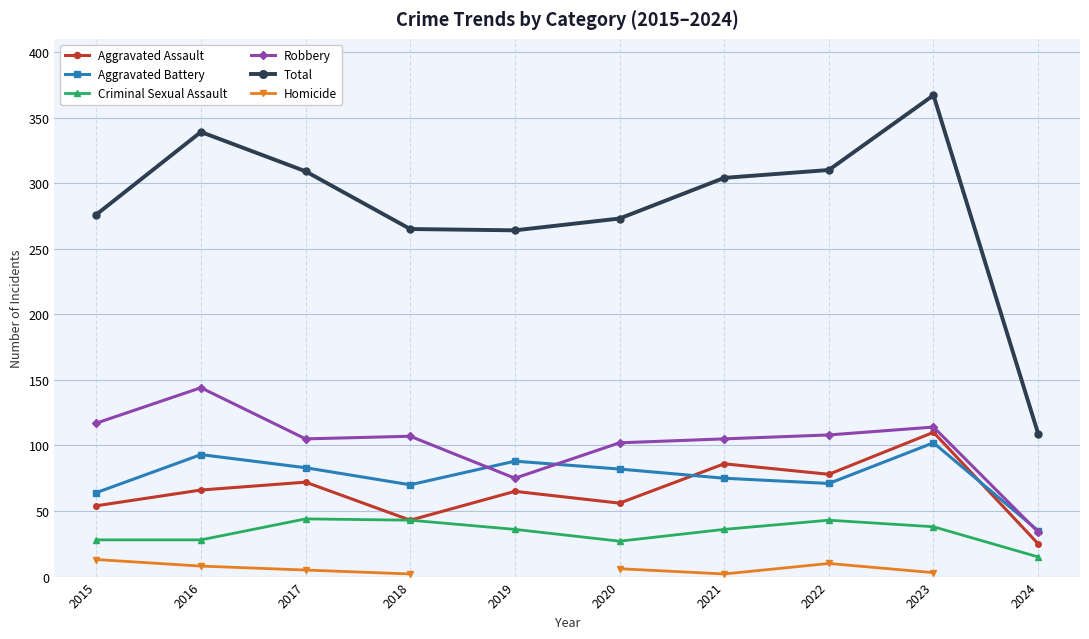

Where is the first local minimum for Criminal Sexual Assault?

2020